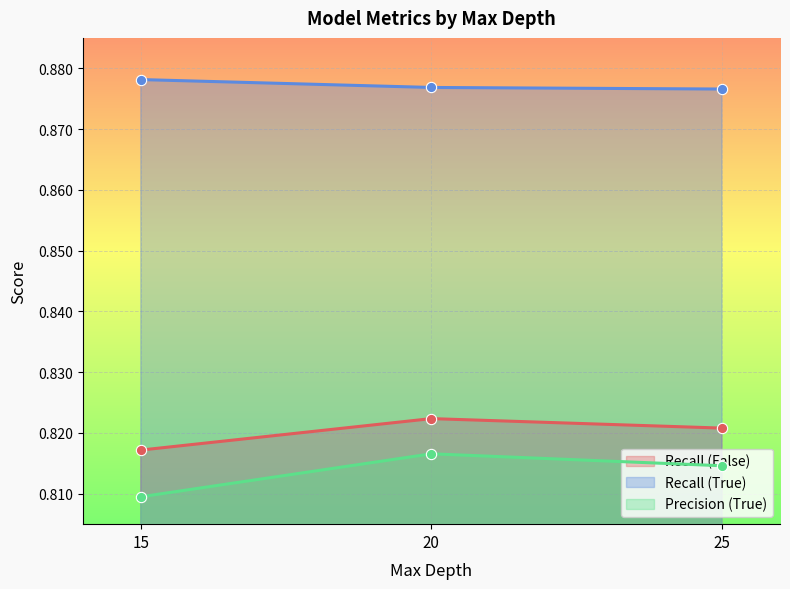

Which series contains the highest Y value?

Recall (True)